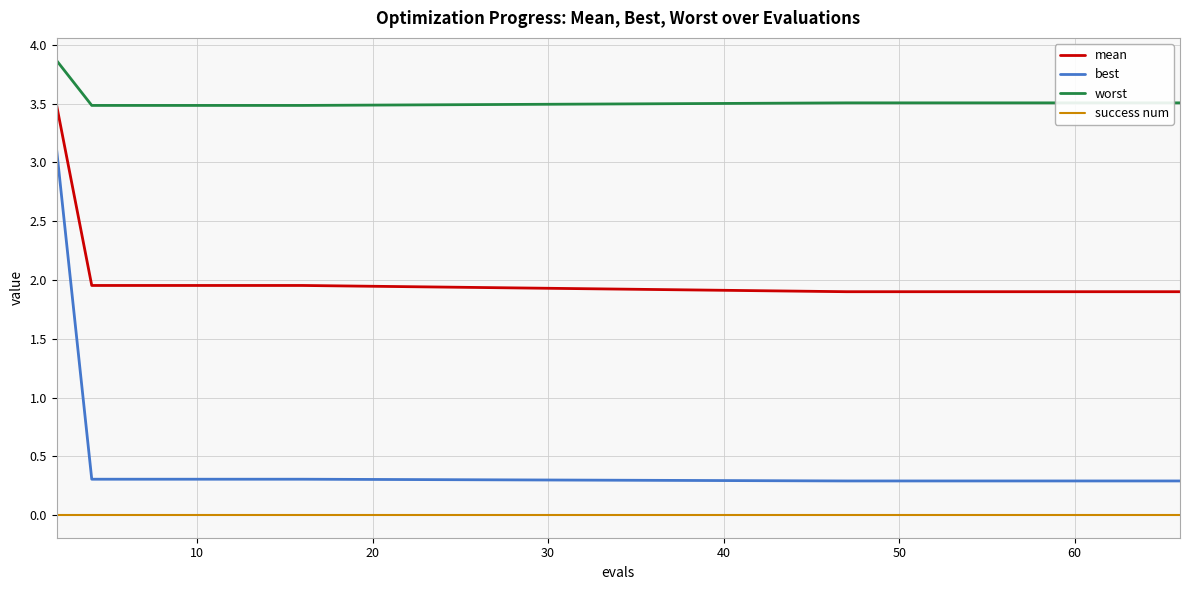

What is the minimum value for mean?

1.9